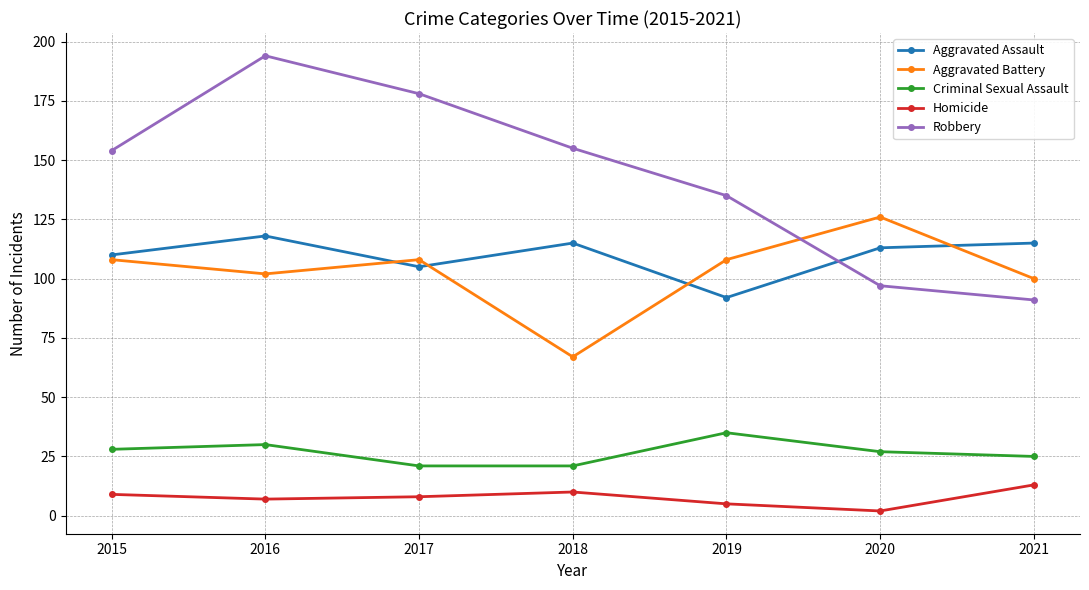

Which category has the lowest value across all series?

2020